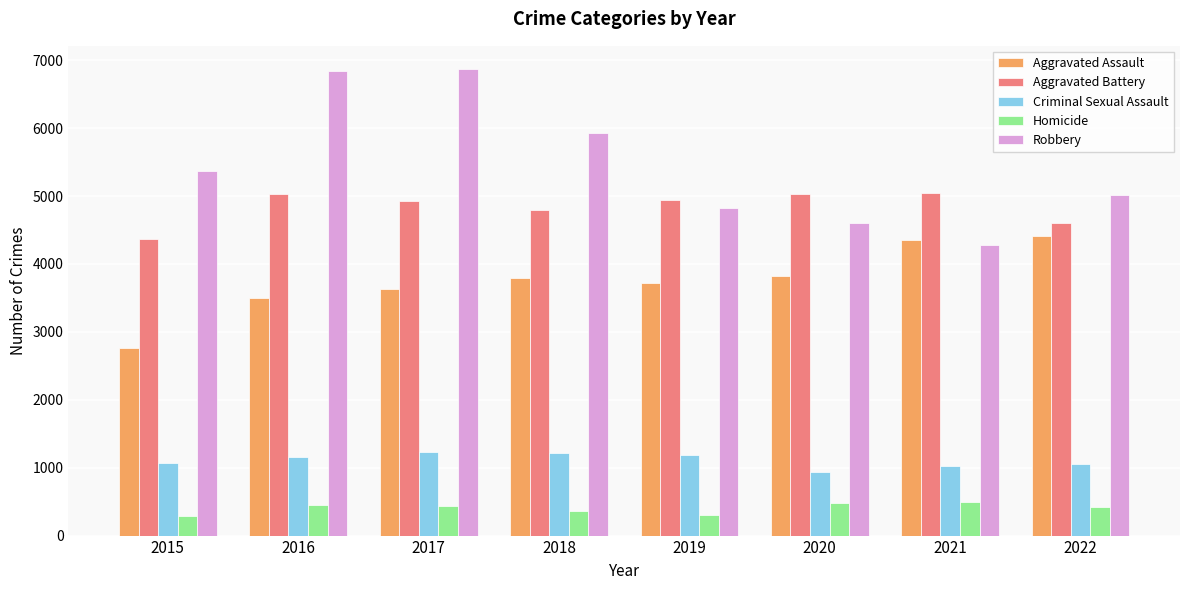

What is the maximum value for Aggravated Battery?

5051